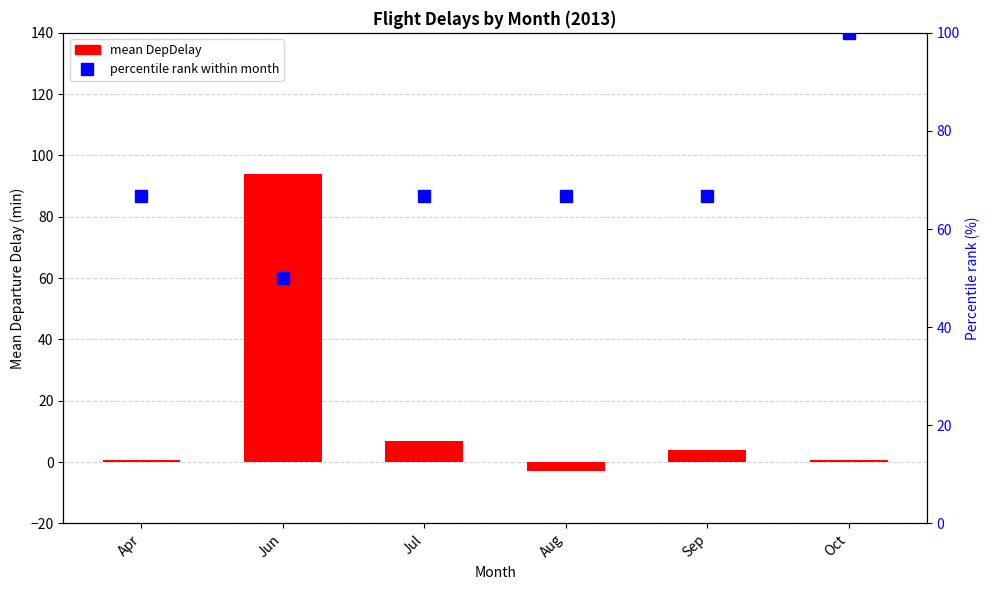

What is the greatest value displayed?

100.0